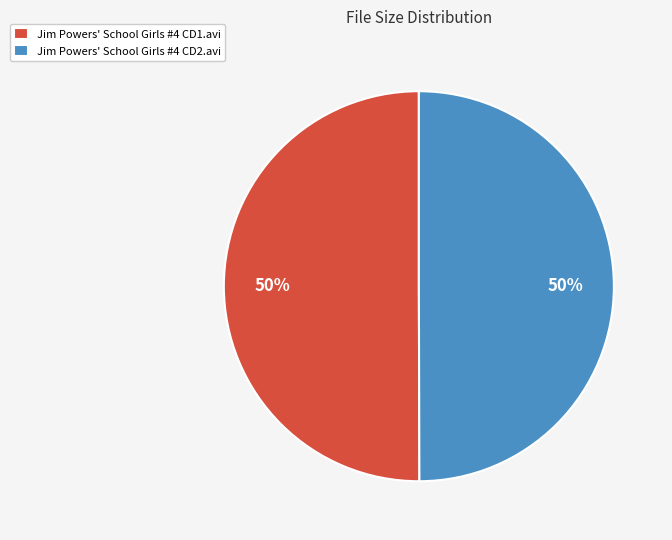

Is it true that Jim Powers' School Girls #4 CD2.avi is 50% of the pie?

True